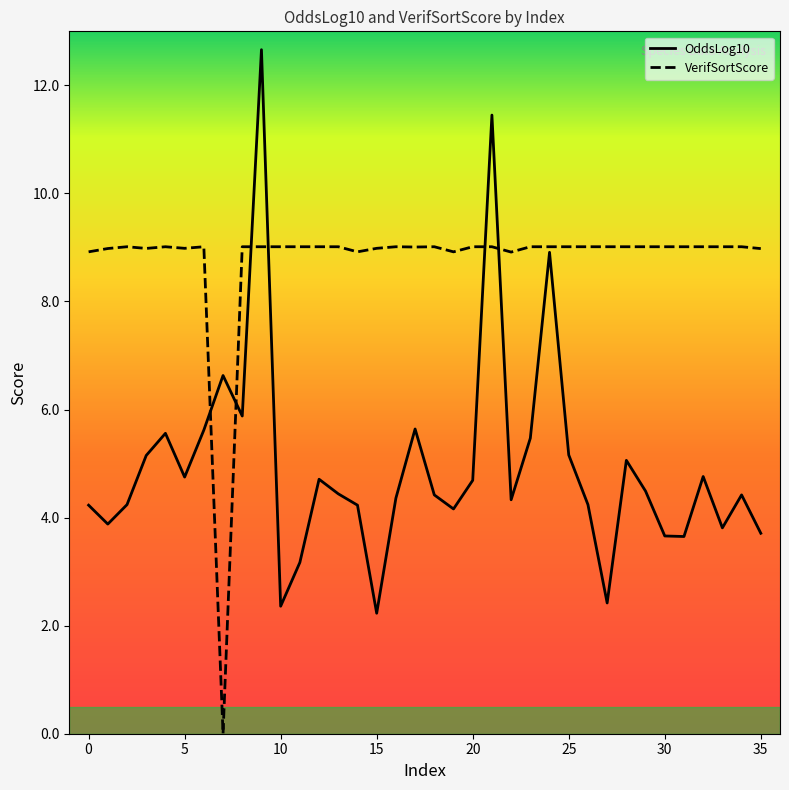

Which series has the largest total across all categories?

VerifSortScore